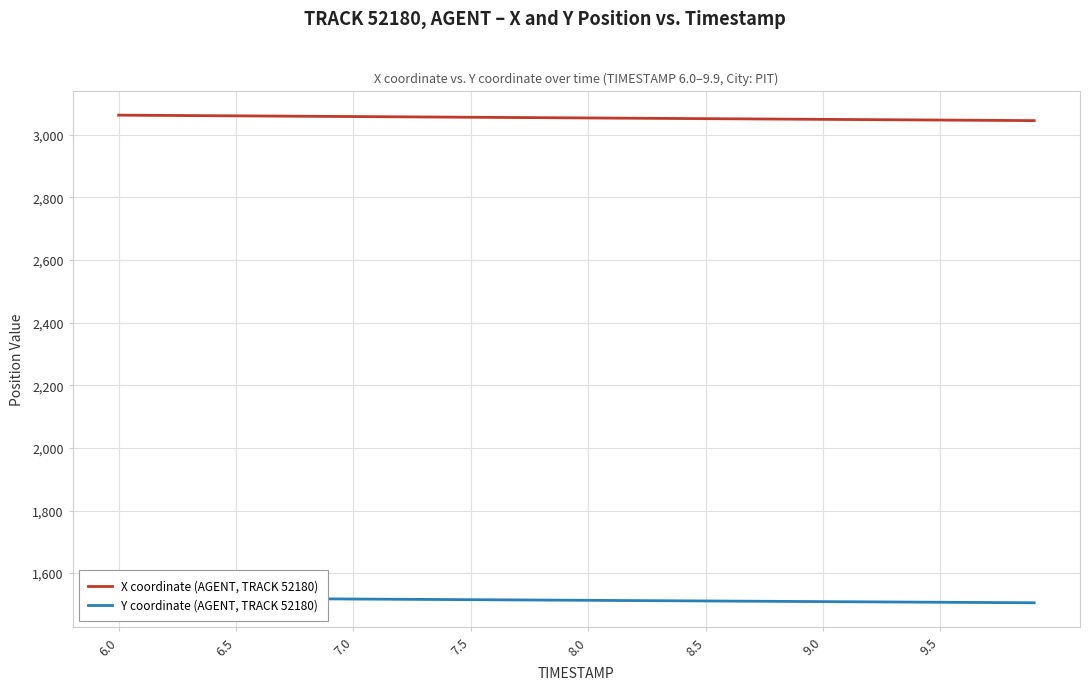

What is the difference between the X coordinate (AGENT, TRACK 52180) values at 8.0 and 8.5?

2.2